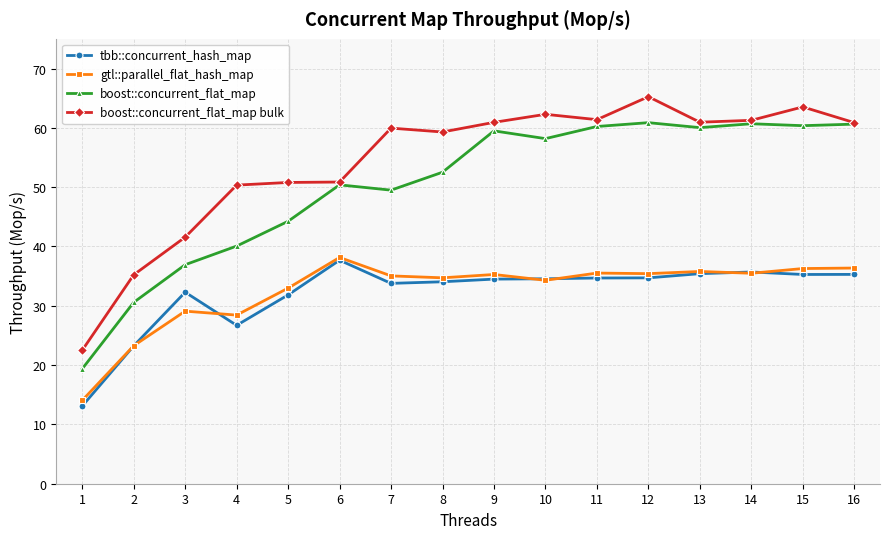

At how many categories does at least one series exceed 44?

13